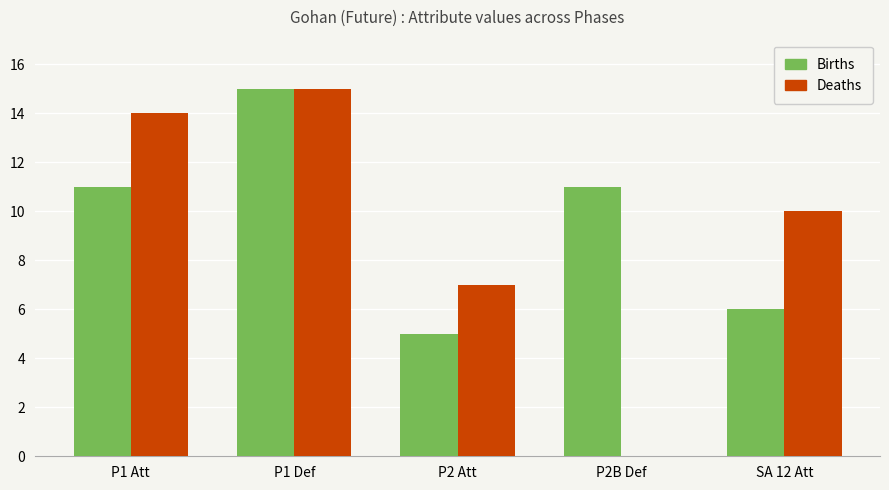

What are all the series names shown in the legend?

Births, Deaths